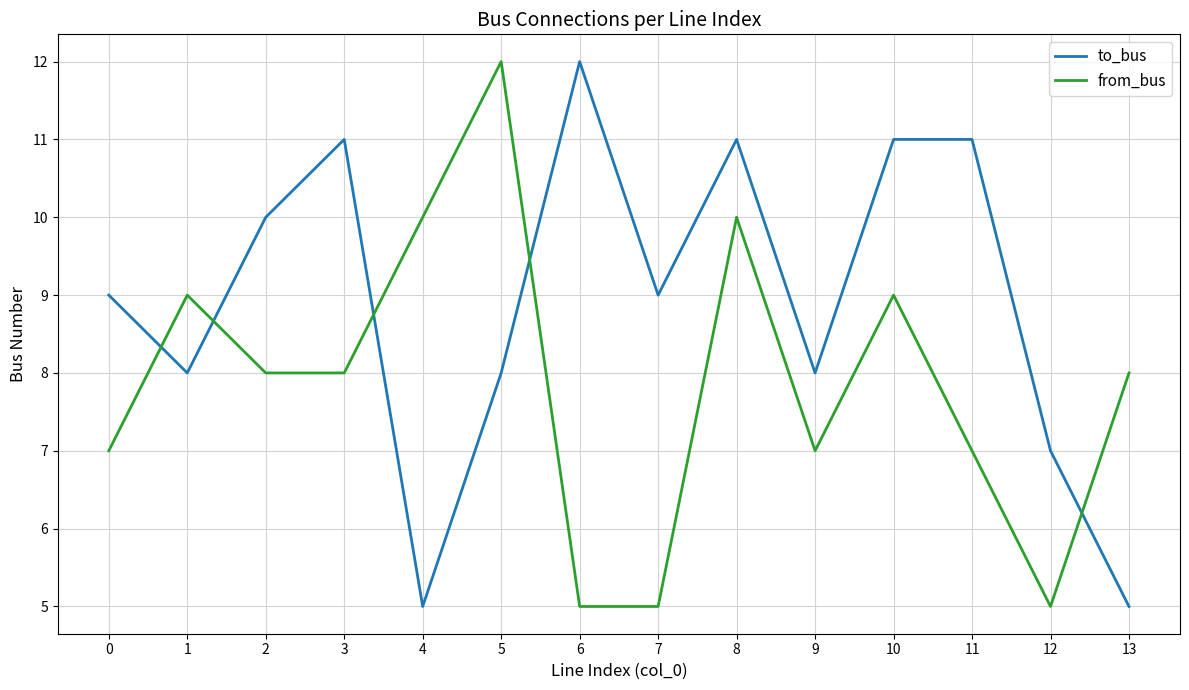

What is the sum of all from_bus values?

110